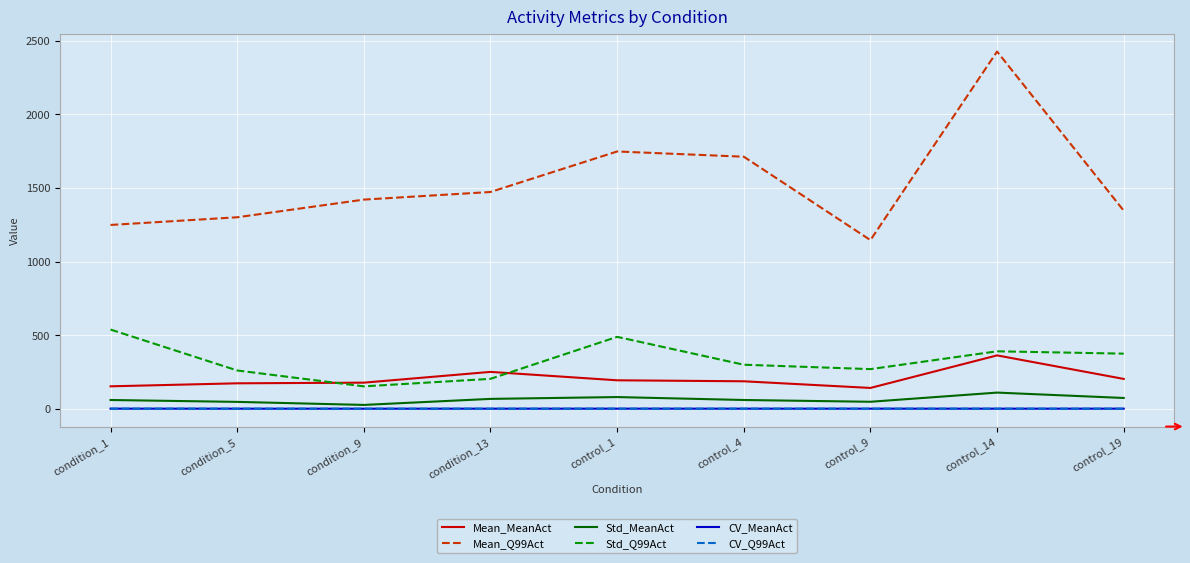

At how many categories does at least one series exceed 1005?

9